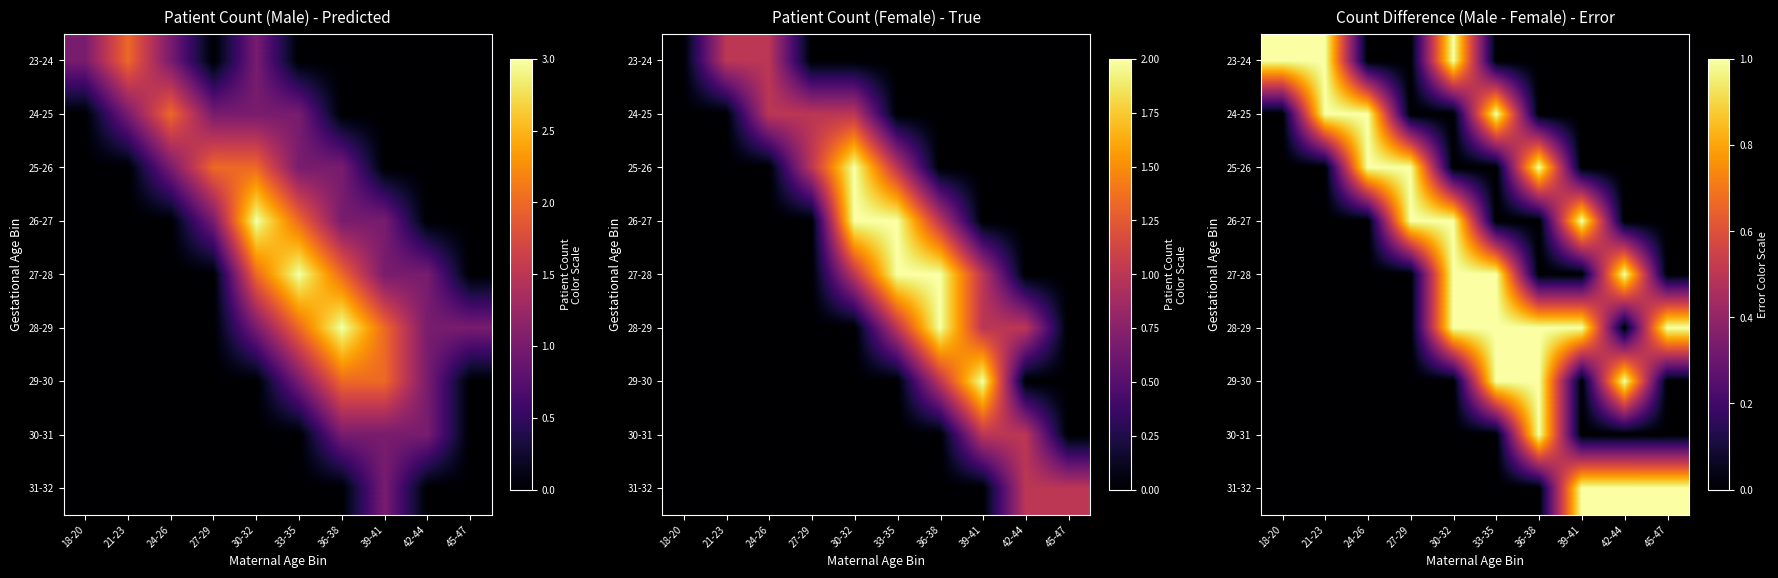

The value of 31-32 at 21-23 is 0. True or false?

True